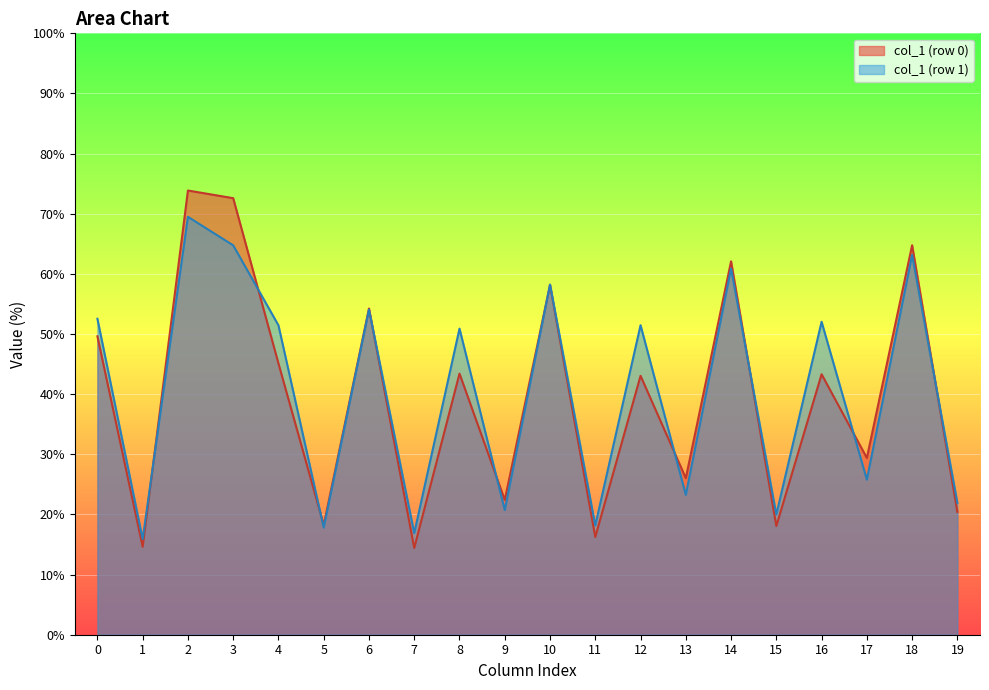

Is it true that col_6 equals 54.1 at 1?

True